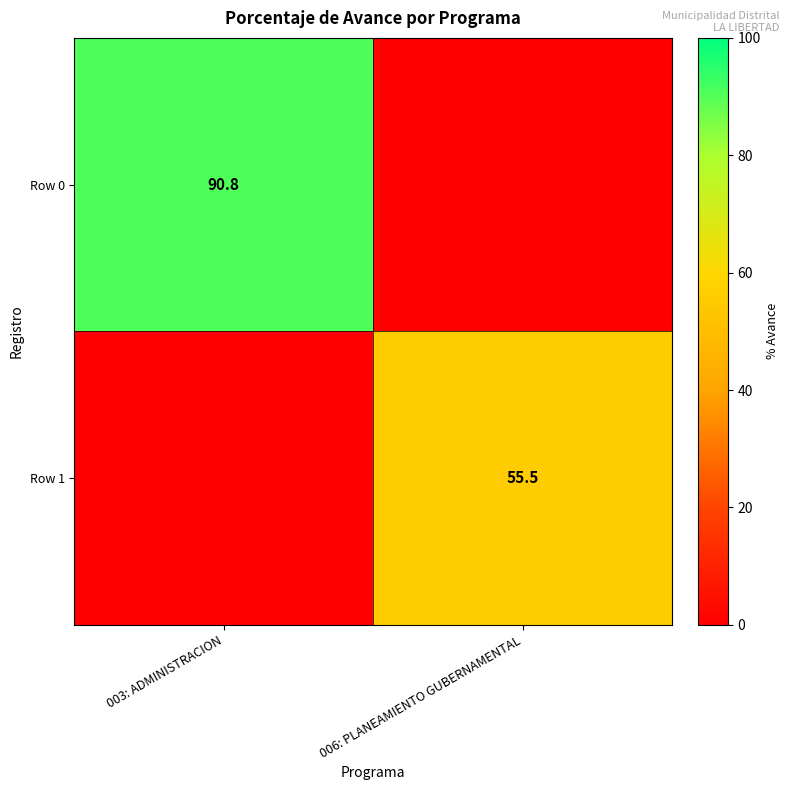

The Row 0 series shows 49.1 at 003: ADMINISTRACION. True or false?

False